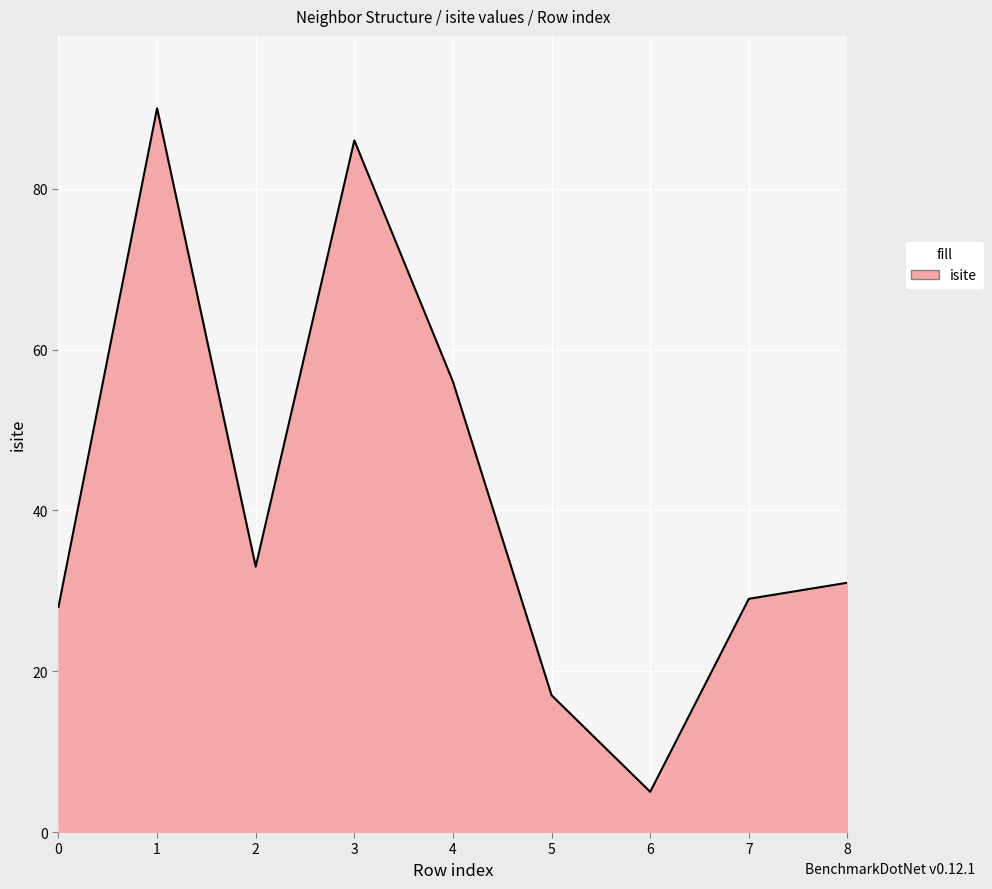

Where is the data nearest to the value 47?

4